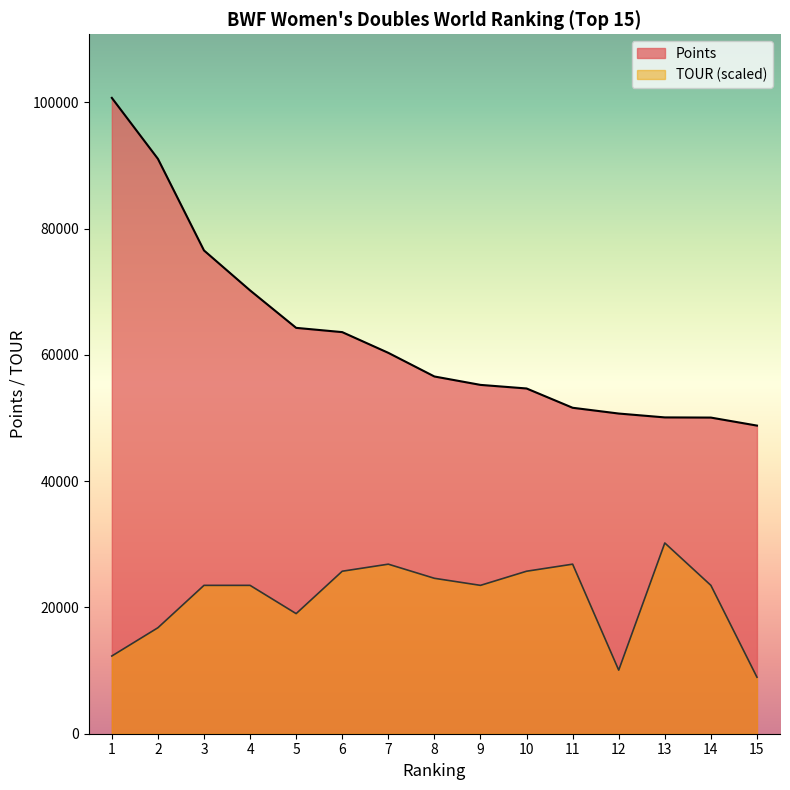

Rank the series by their maximum value, from highest to lowest.

Points, TOUR (scaled)